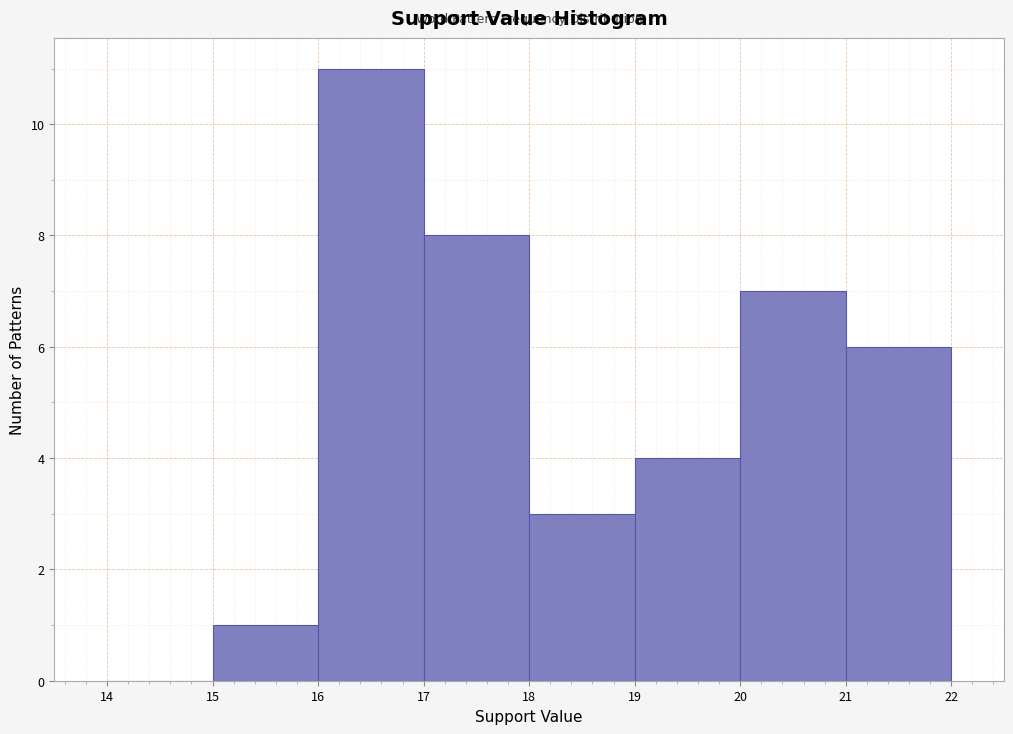

Reading left to right, transcribe this chart: for each bar, give the range it covers on the x-axis and its height. The values are not printed on the chart, so give them approximately, as read against the axis.

14 to 15: 0
15 to 16: 1
16 to 17: 11
17 to 18: 8
18 to 19: 3
19 to 20: 4
20 to 21: 7
21 to 22: 6